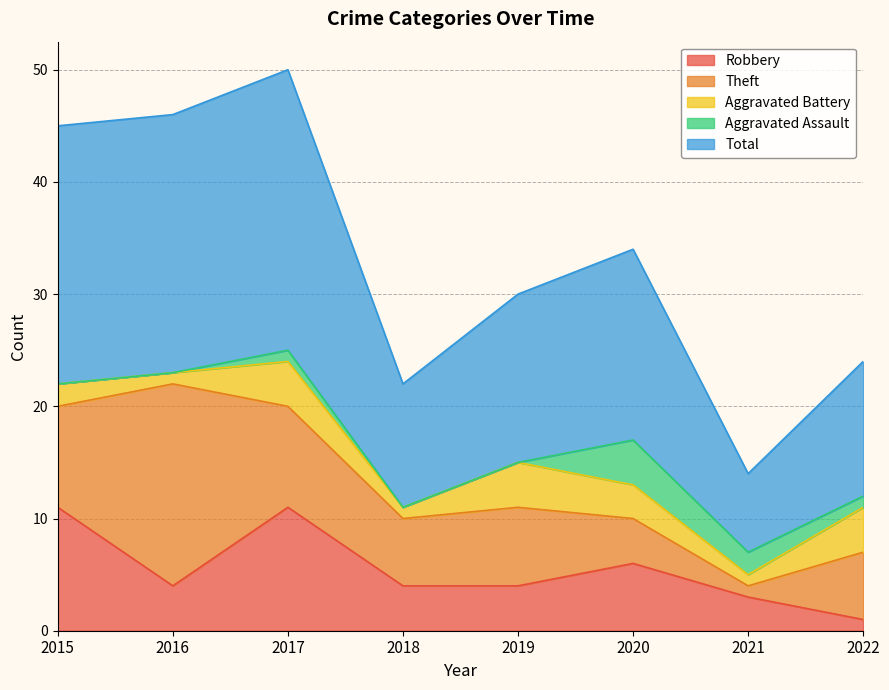

What is the difference between the Robbery values at 2016 and 2017?

7